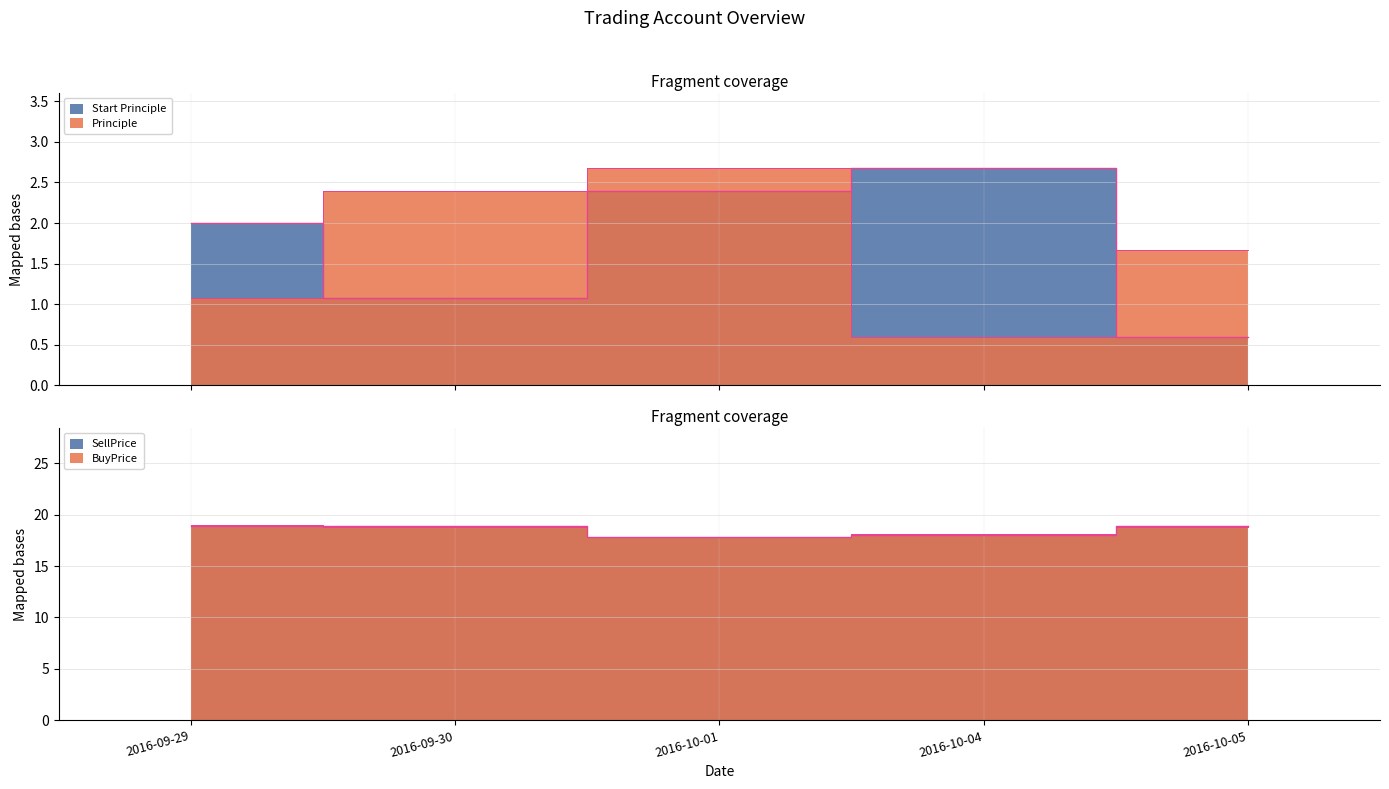

True or false: Start Principle has more than 1 points higher than both neighbors.

False